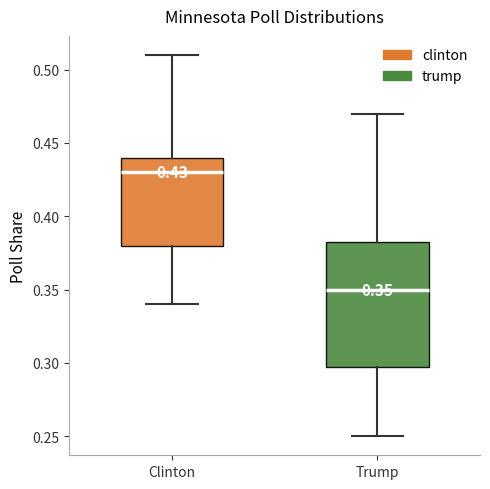

Which box is the tallest, from its lower edge to its upper edge?

Trump